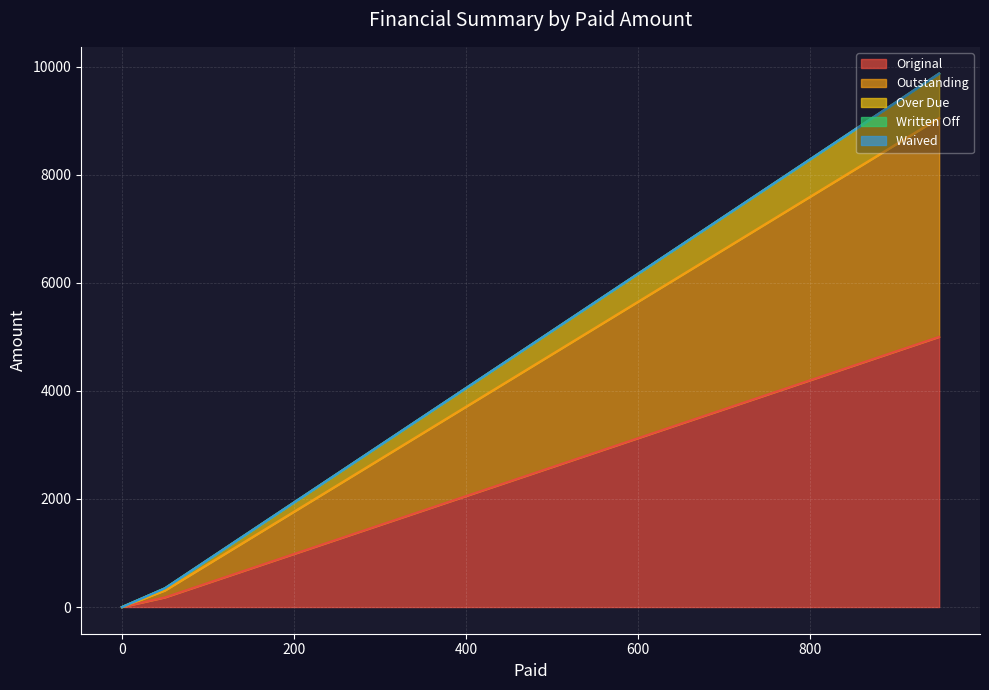

What is the sum of all Original values?

5178.5